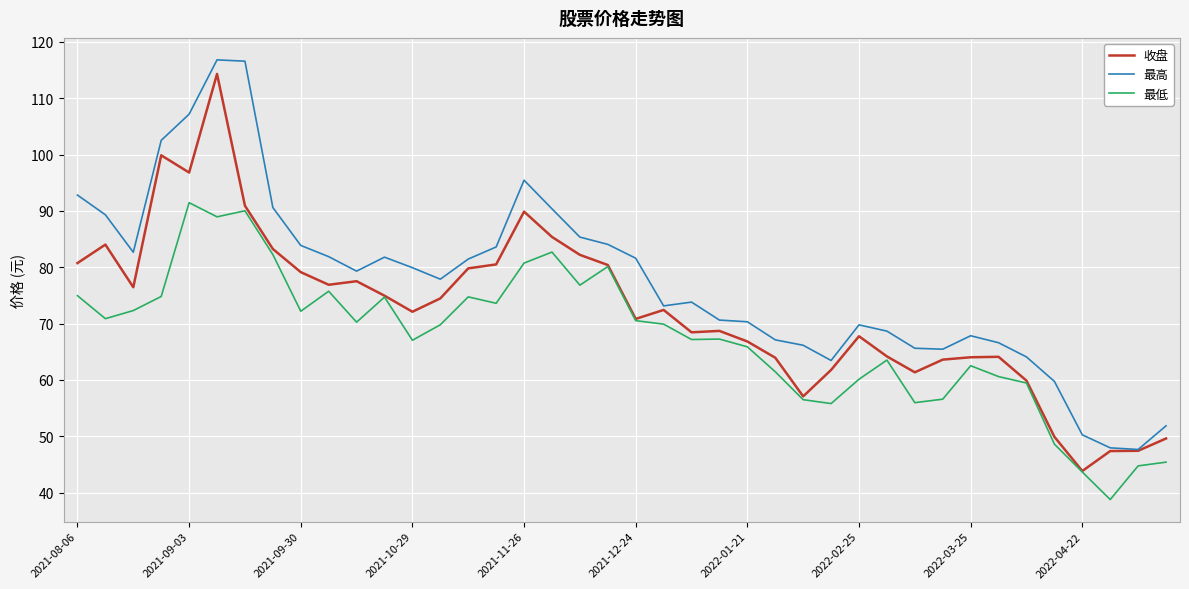

Rank the series by their average value, from highest to lowest.

最高, 收盘, 最低